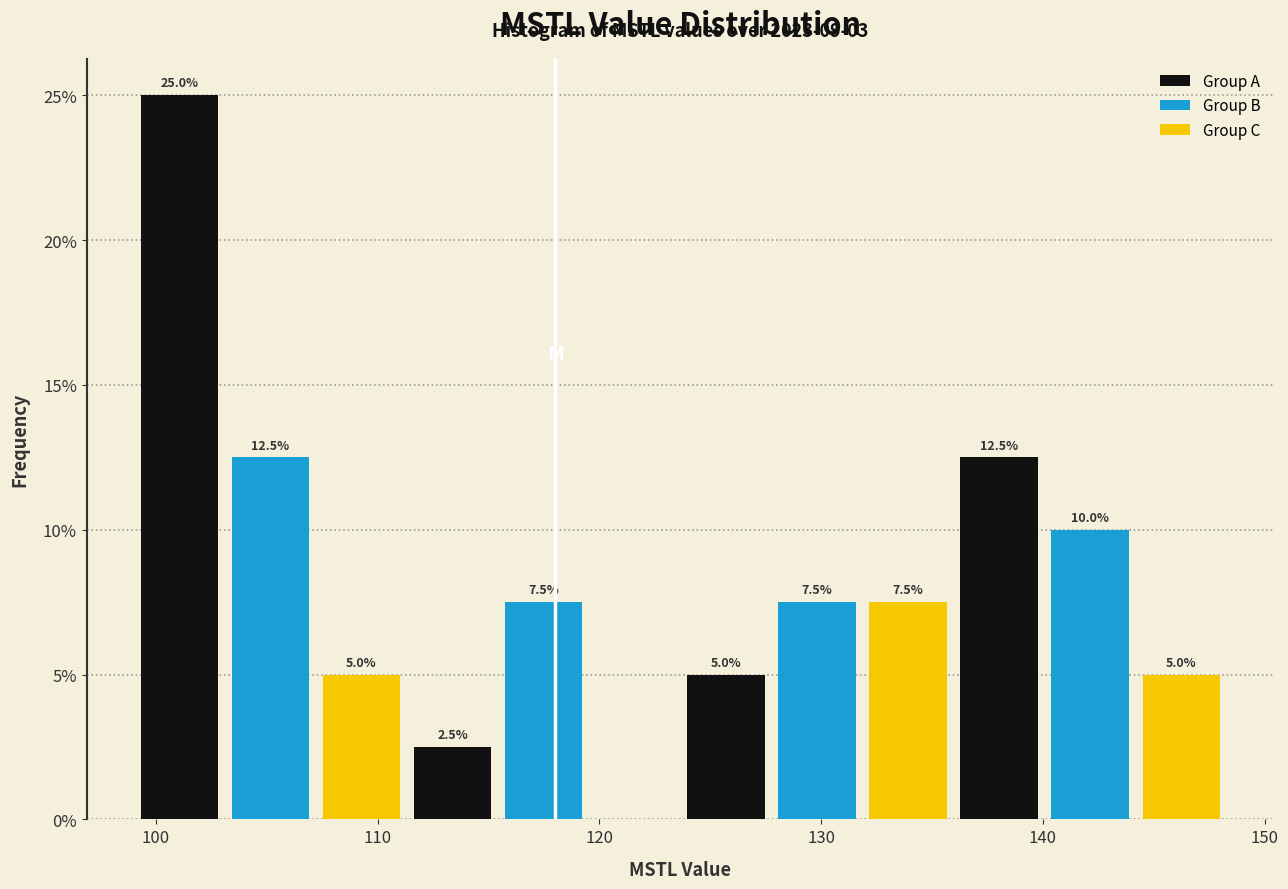

Which range on the x-axis has the tallest bar?

99 to 103